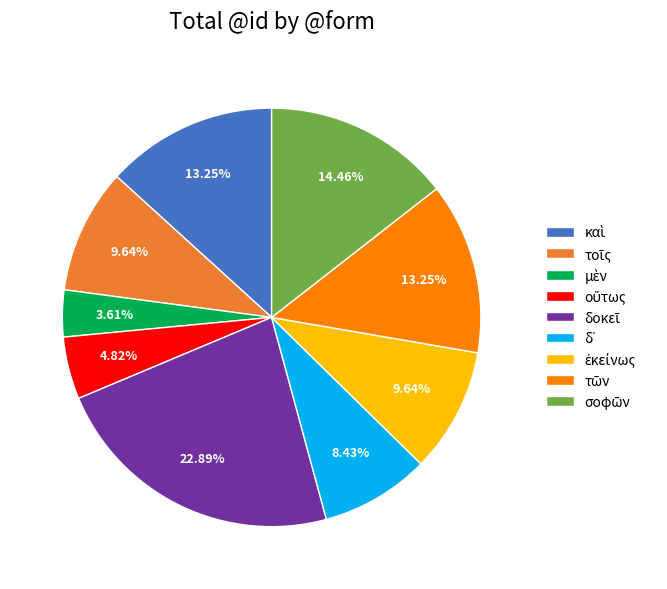

Is there a majority slice in this chart?

No